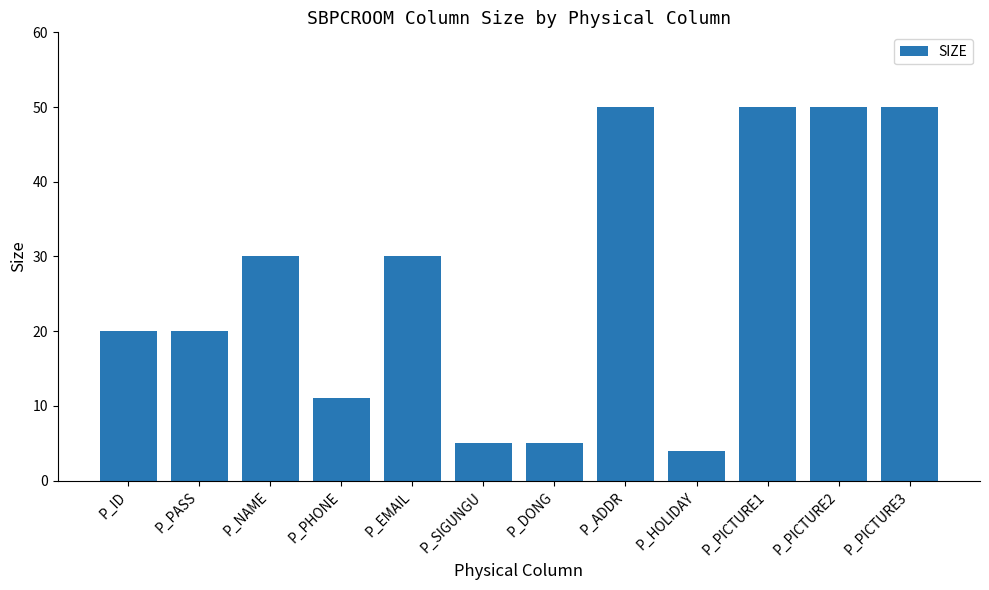

Reading left to right, transcribe all the data shown in this chart.

20	20	30	11	30	5	5	50	4	50	50	50